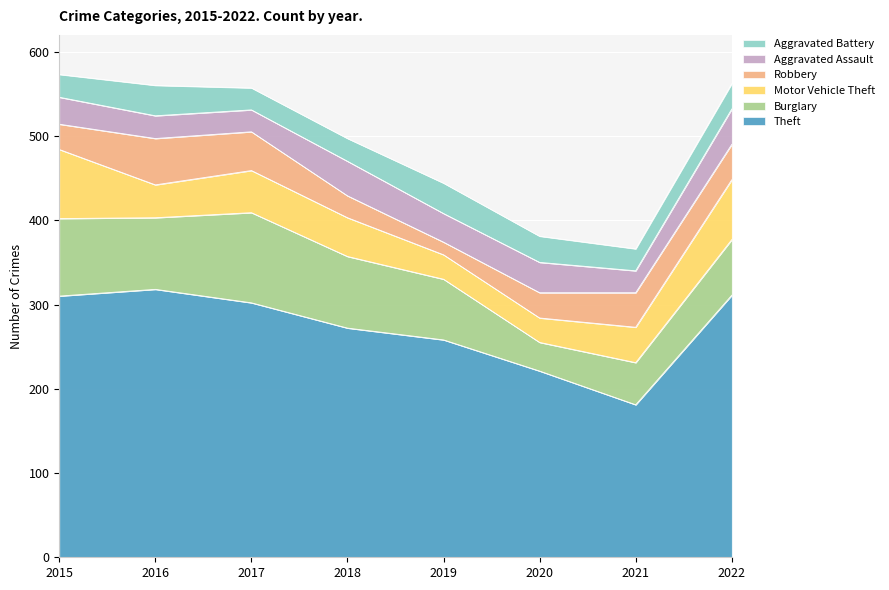

The Robbery series shows 42 at 2022. True or false?

True